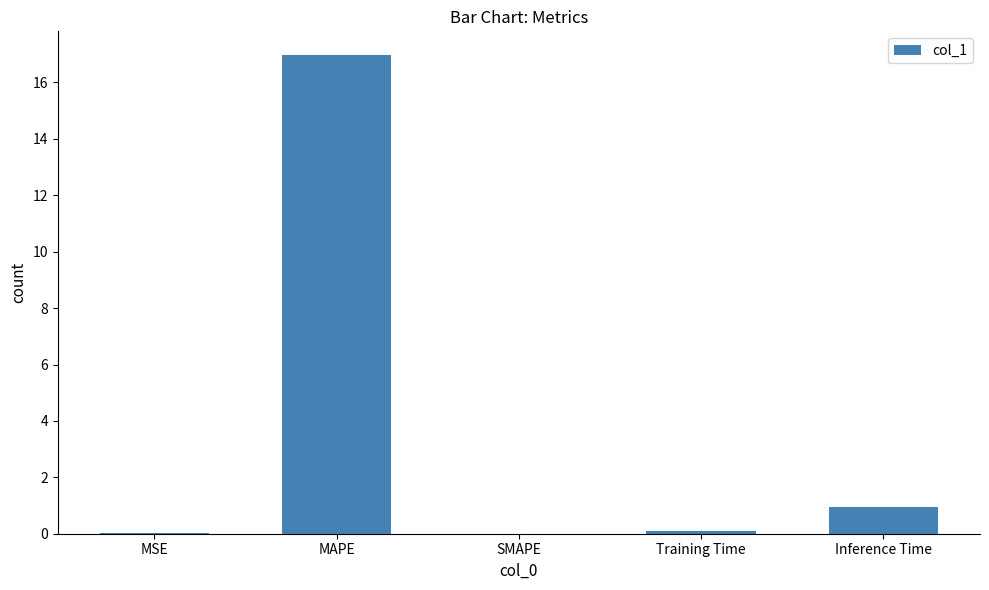

Which has a higher value, MSE or MAPE?

MAPE